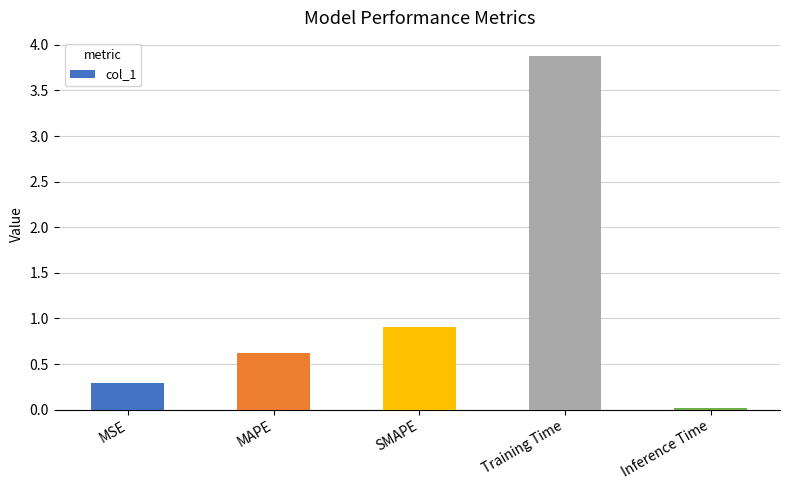

Is it true that the value at MSE is 0.3?

True